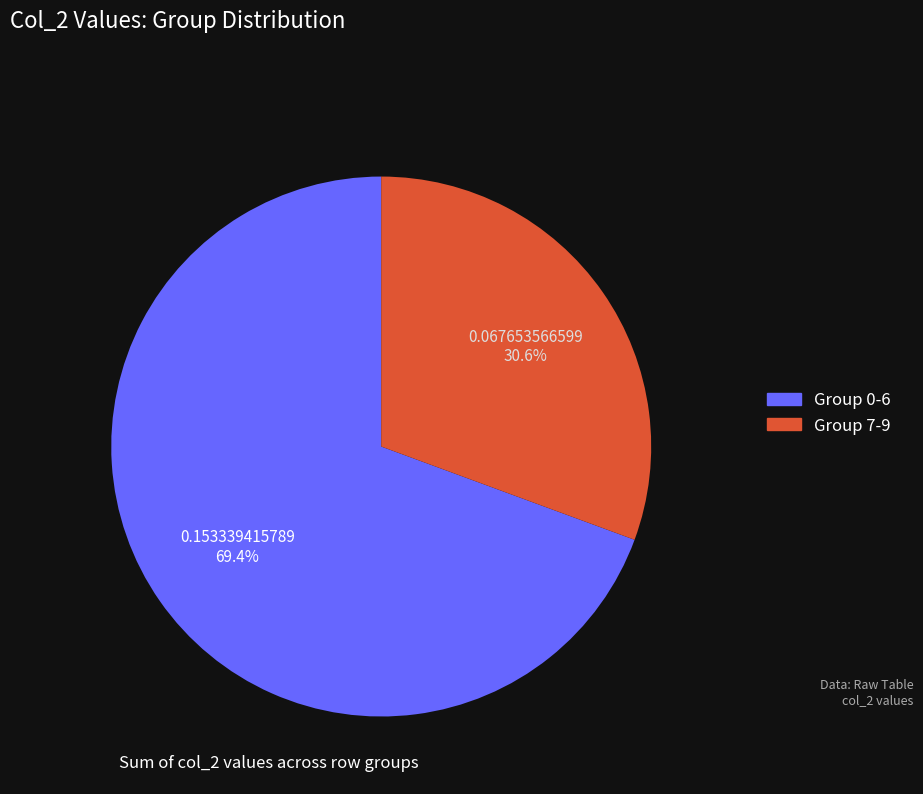

Is there any slice that represents more than half of the pie?

Yes